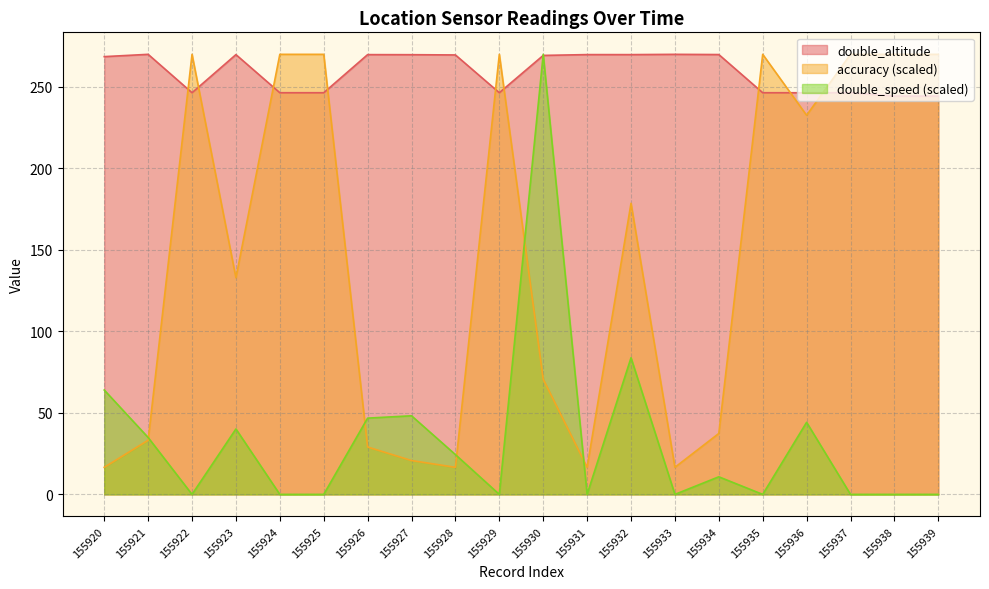

At which label does double_altitude reach its minimum?

155938